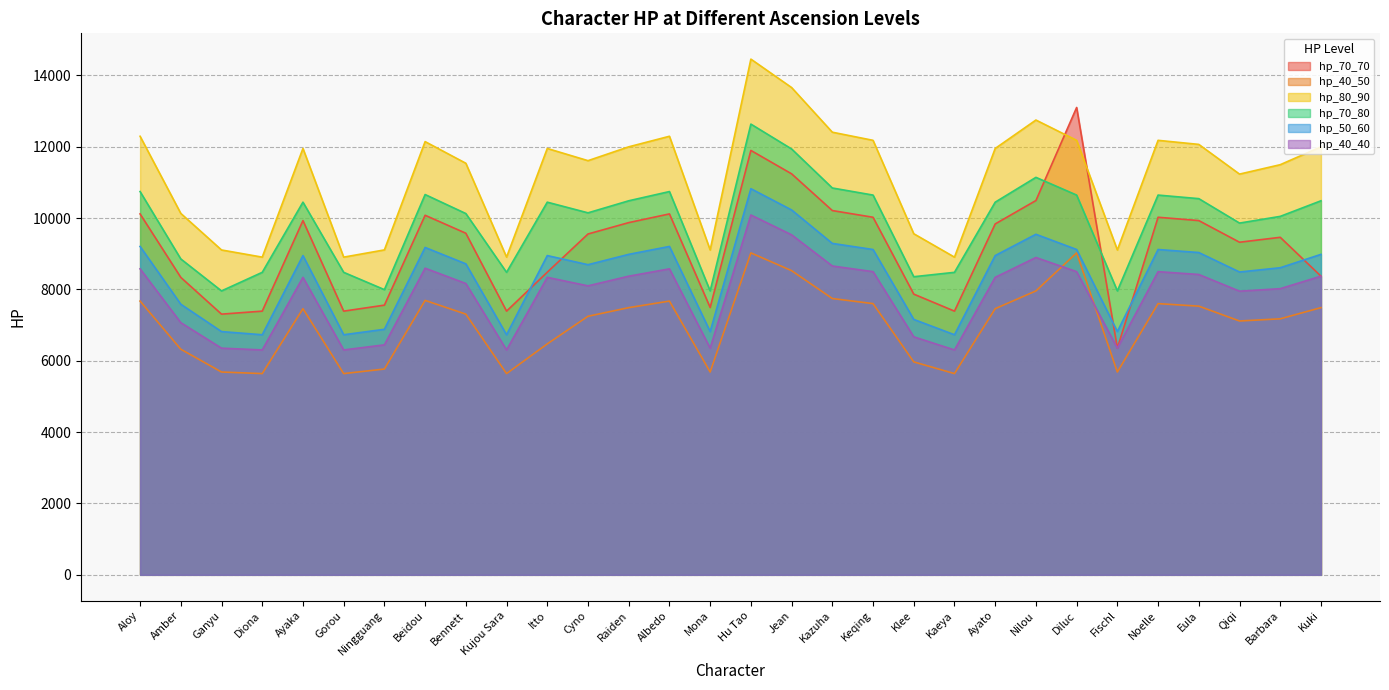

What is the label of the 17th point from the right?

Albedo